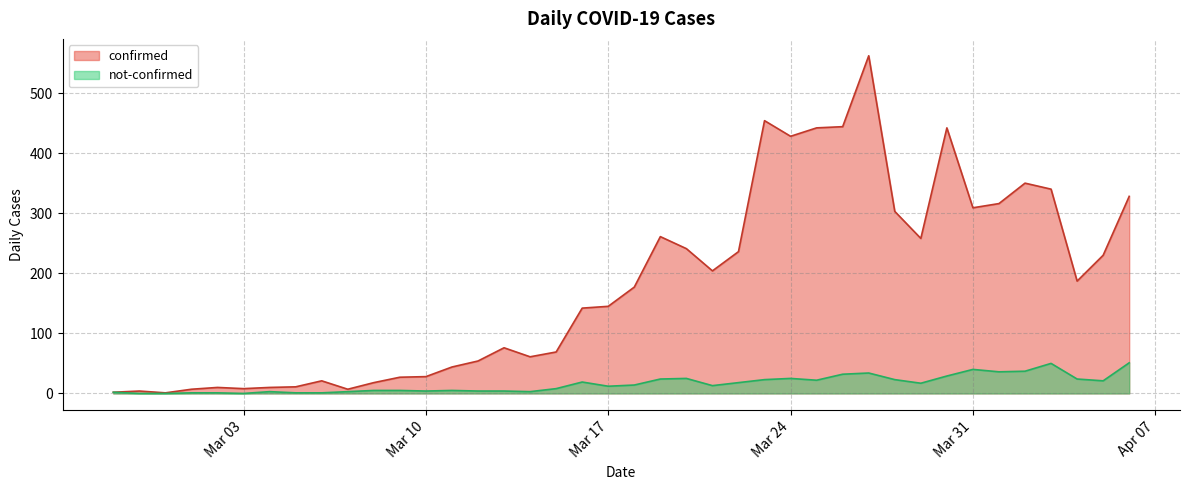

Which series has the largest total across all categories?

confirmed